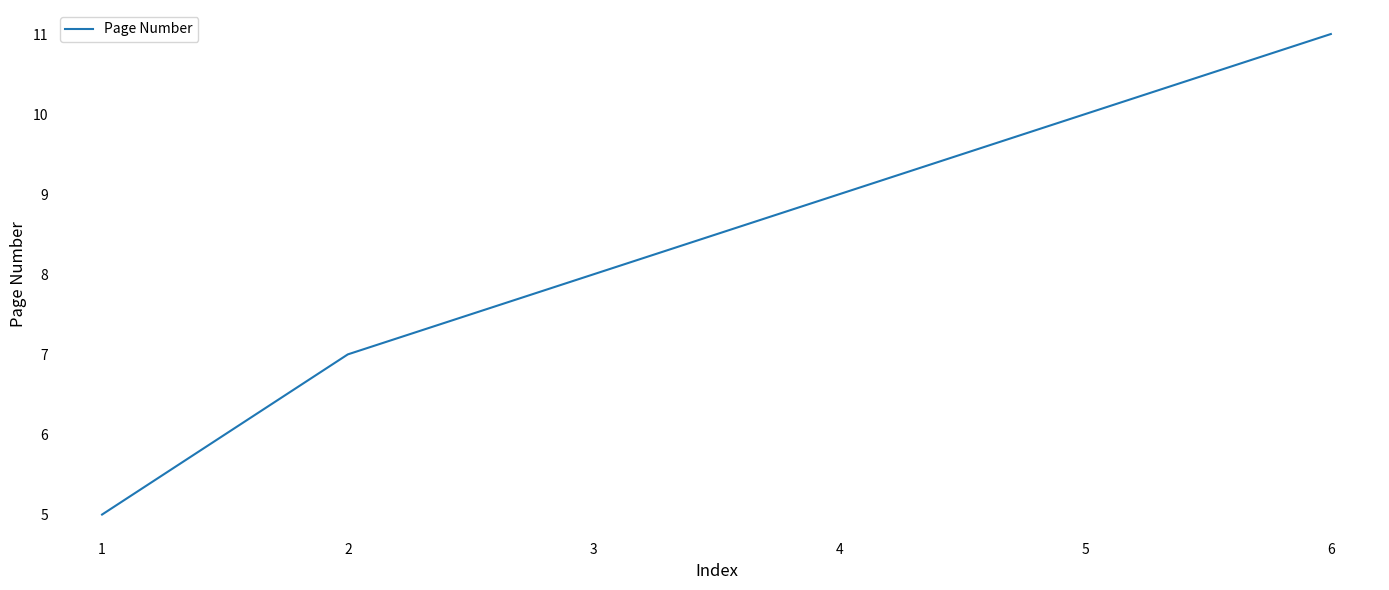

List the labels in order of value, largest first.

6, 5, 4, 3, 2, 1